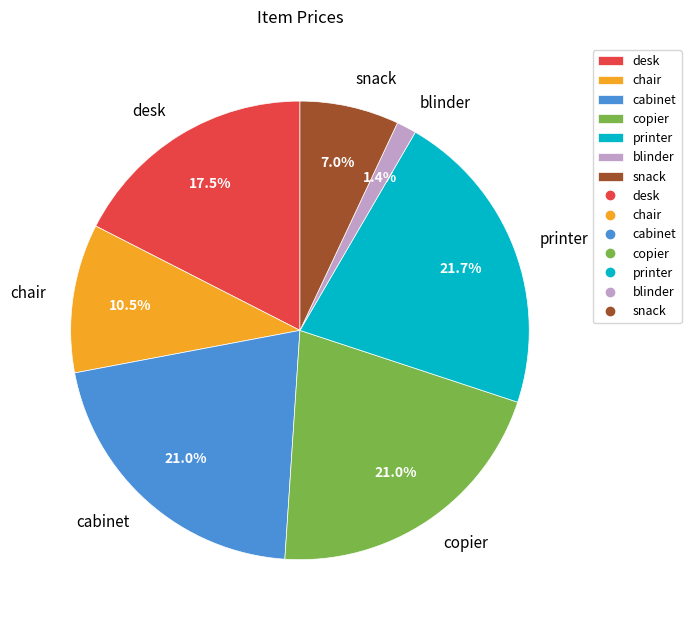

Is copier the majority of the pie?

No